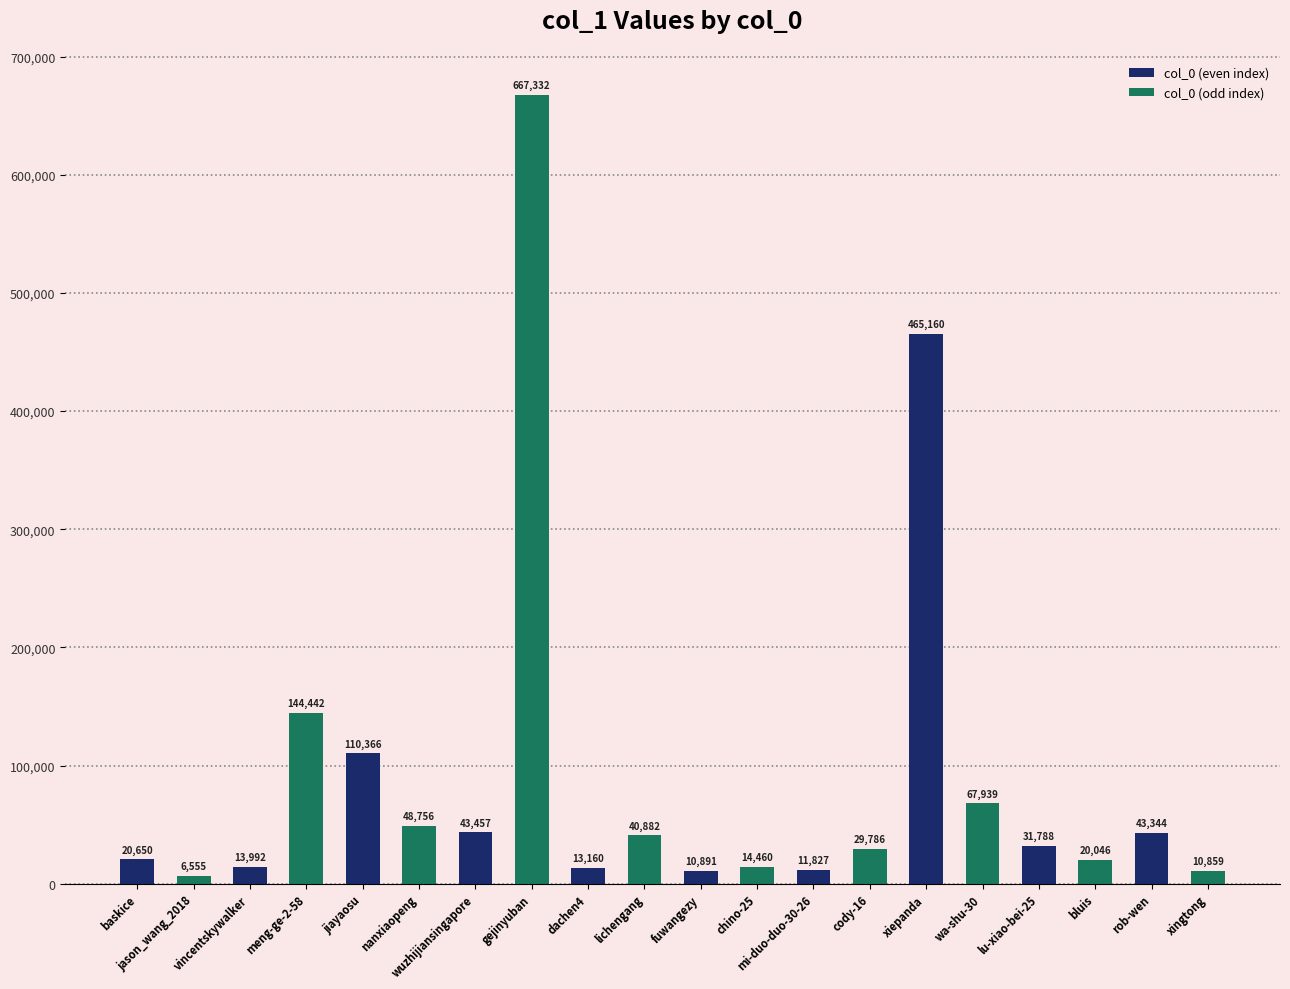

Reading right to left, list all the values displayed in this chart.

xingtong=10859	rob-wen=43344	bluis=20046	lu-xiao-bei-25=31788	wa-shu-30=67939	xiepanda=465160	cody-16=29786	mi-duo-duo-30-26=11827	chino-25=14460	fuwangezy=10891	lichengang=40882	dachen4=13160	gejinyuban=667332	wuzhijiansingapore=43457	nanxiaopeng=48756	jiayaosu=110366	meng-ge-2-58=144442	vincentskywalker=13992	jason_wang_2018=6555	baskice=20650